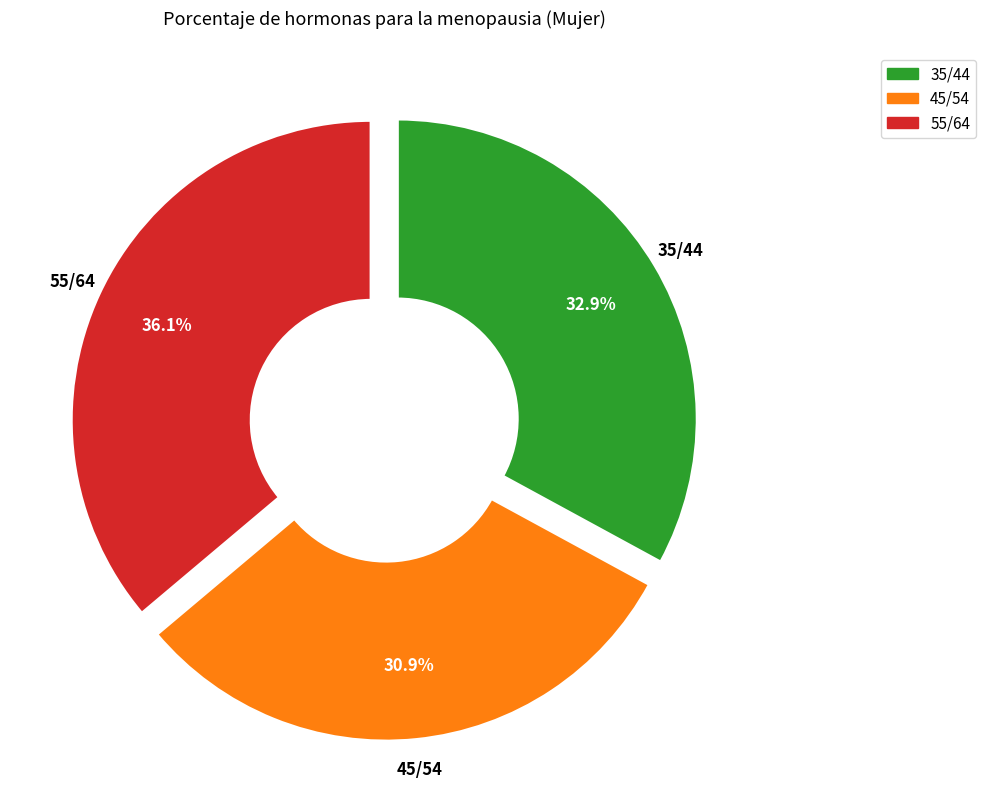

Does 45/54 represent more than half of the total?

No